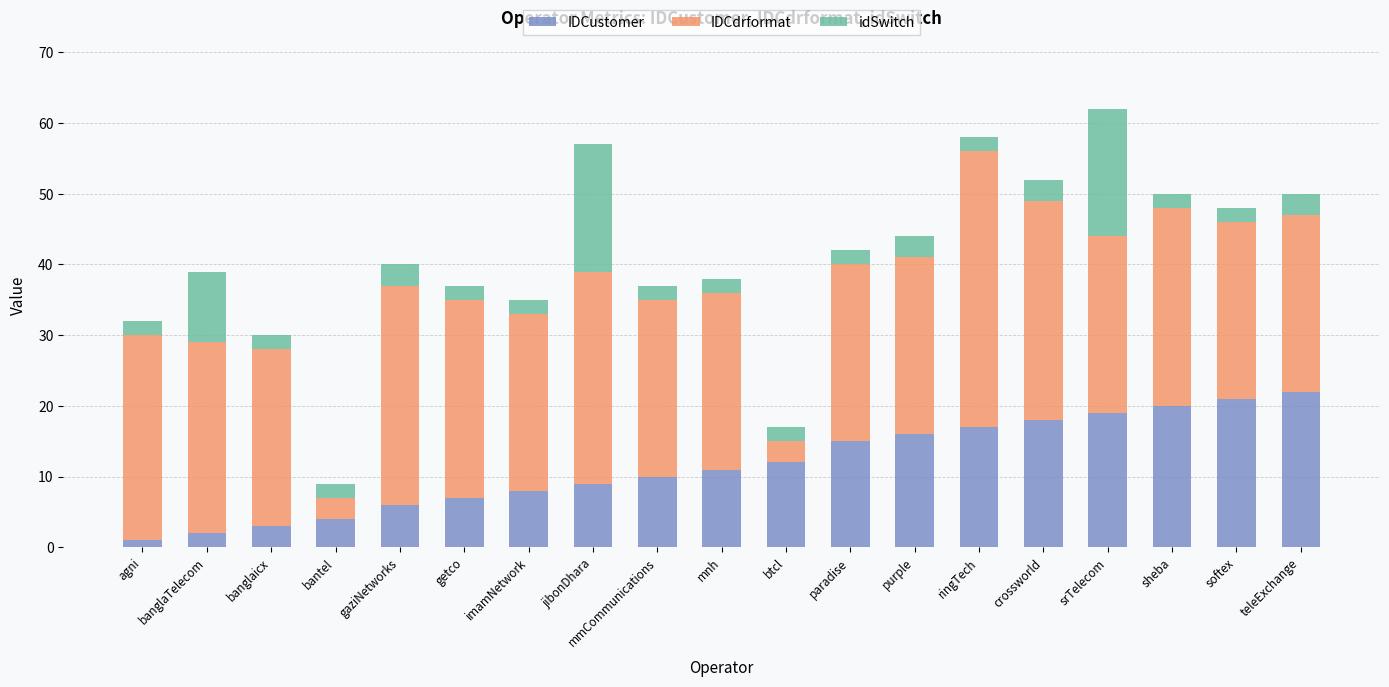

What is the difference between the maximum and minimum values in the IDCustomer series?

21